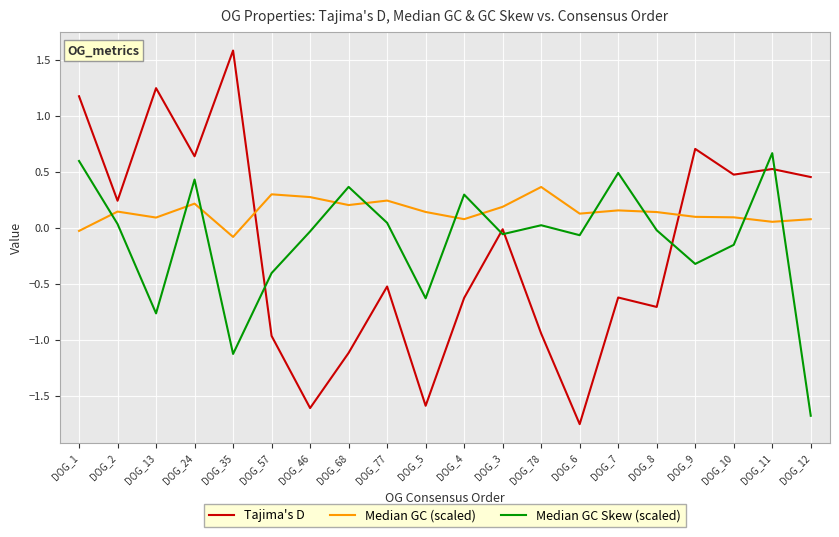

At which category is the sum across all series the highest?

DOG_1